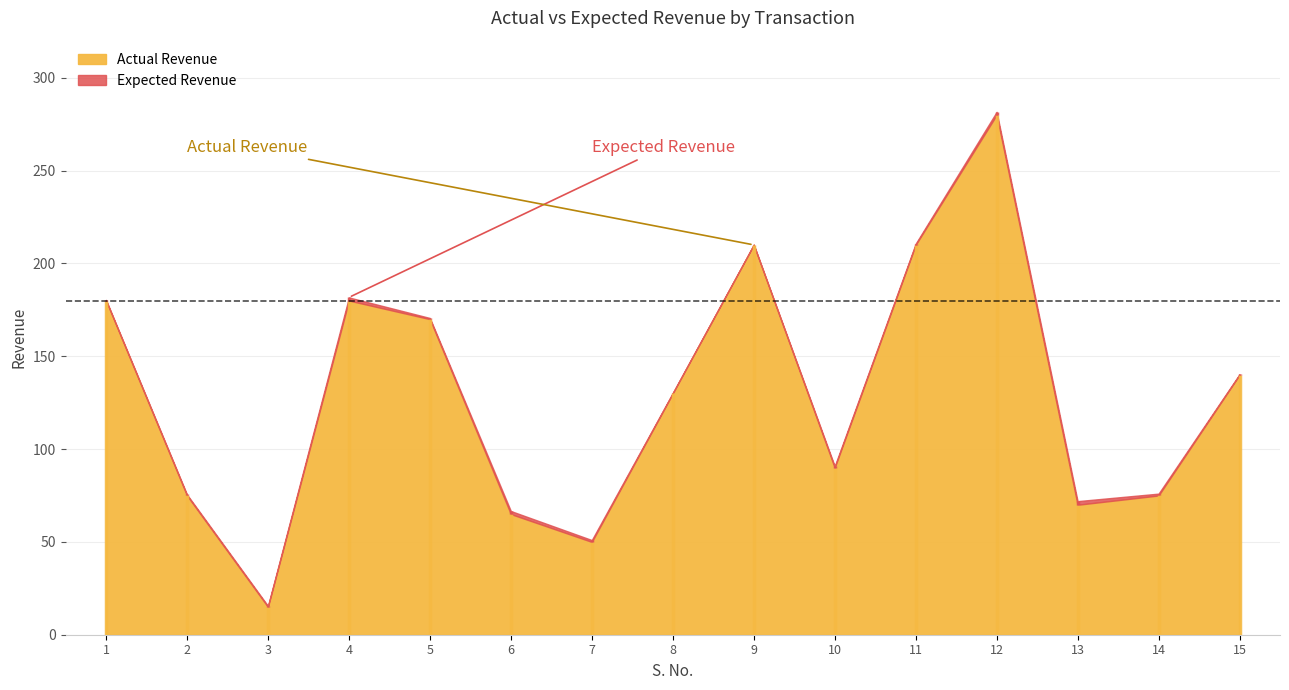

In Actual Revenue, how many points are lower than both neighbors (excluding endpoints)?

4